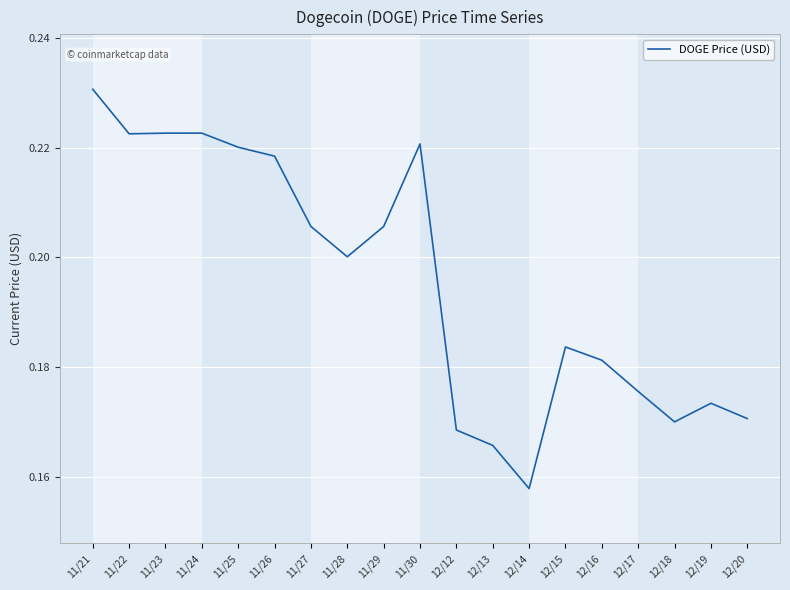

How many lines are shown in the chart?

1